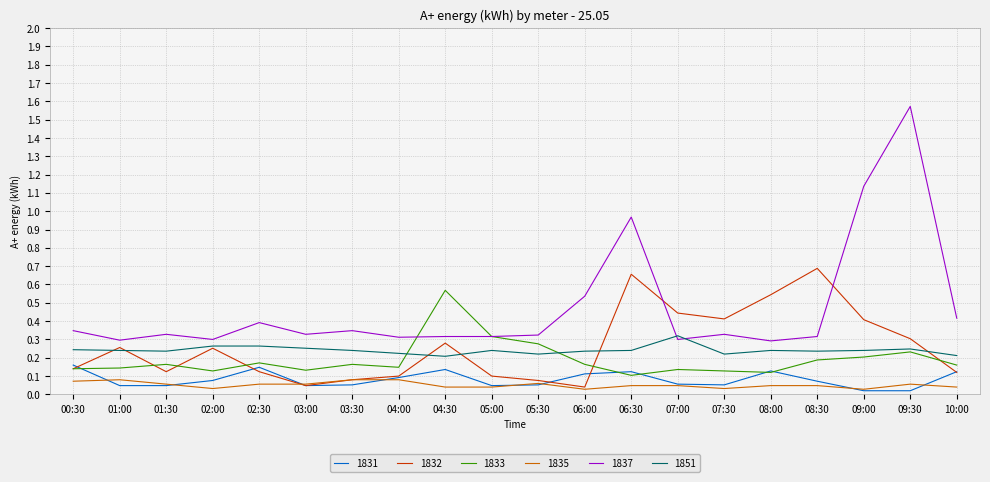

At which category does 1837 reach its first local valley?

01:00